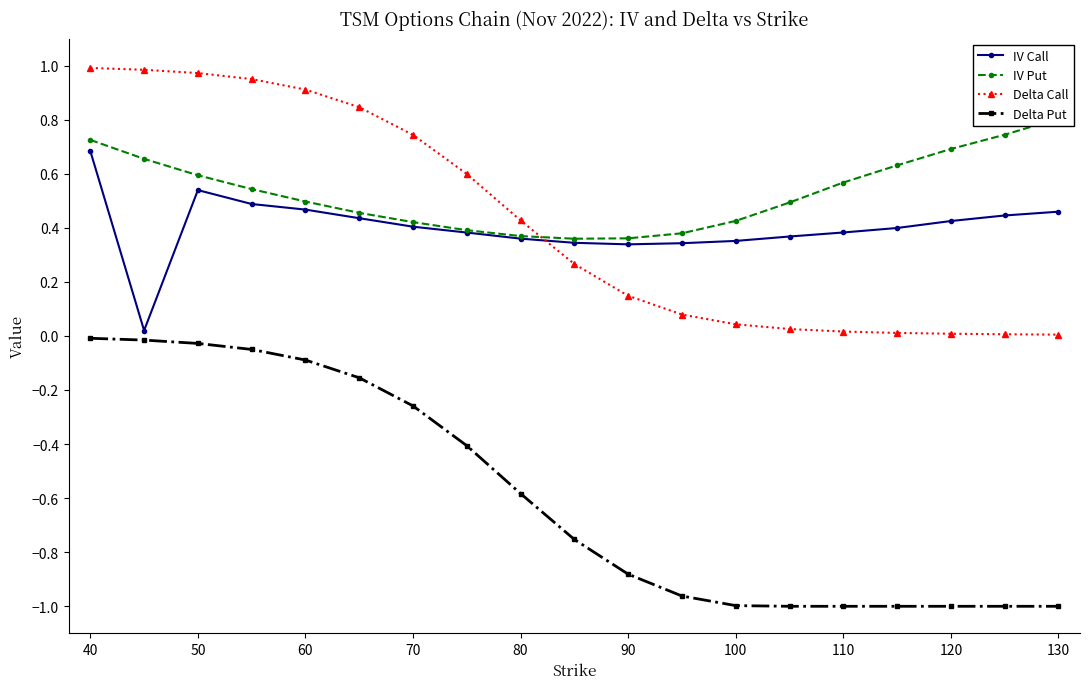

Is it true that IV Call equals 0.5 at 100?

False